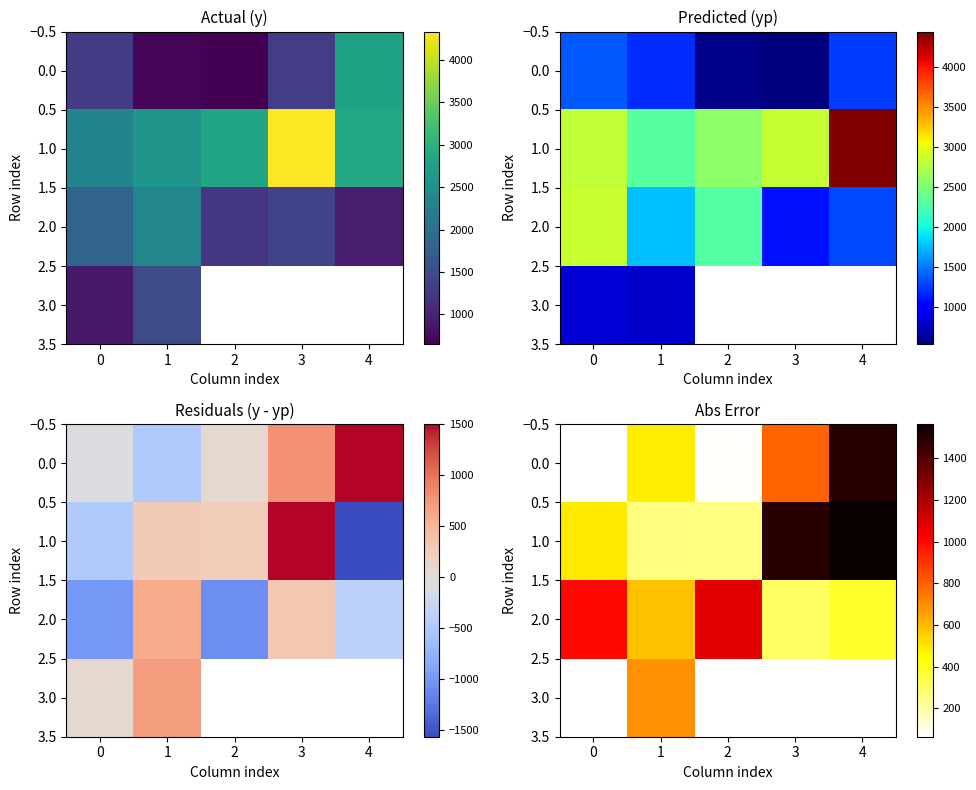

What is the sum of the 1.0 values at 0 and 4?

2058.4